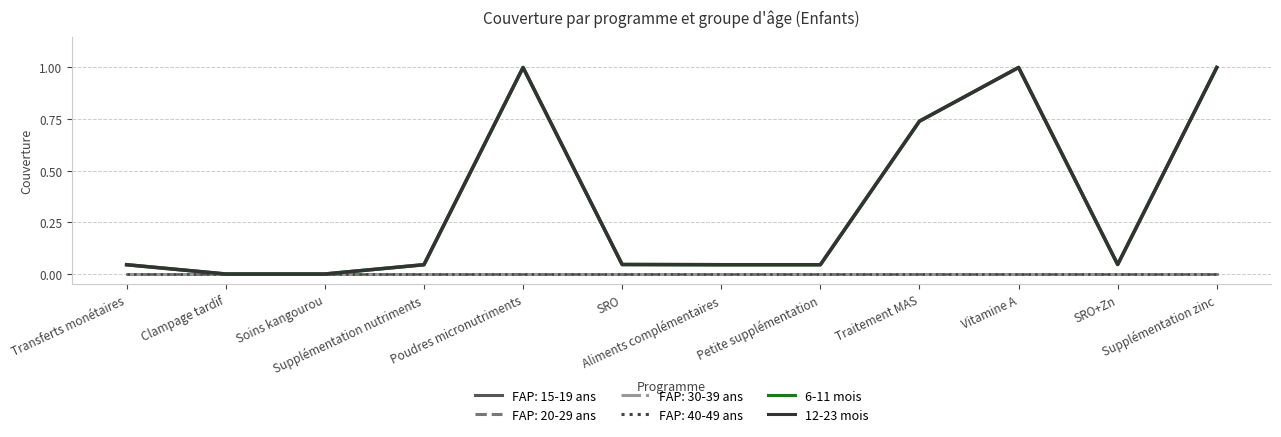

Does the chart display data point markers on the line(s)?

No